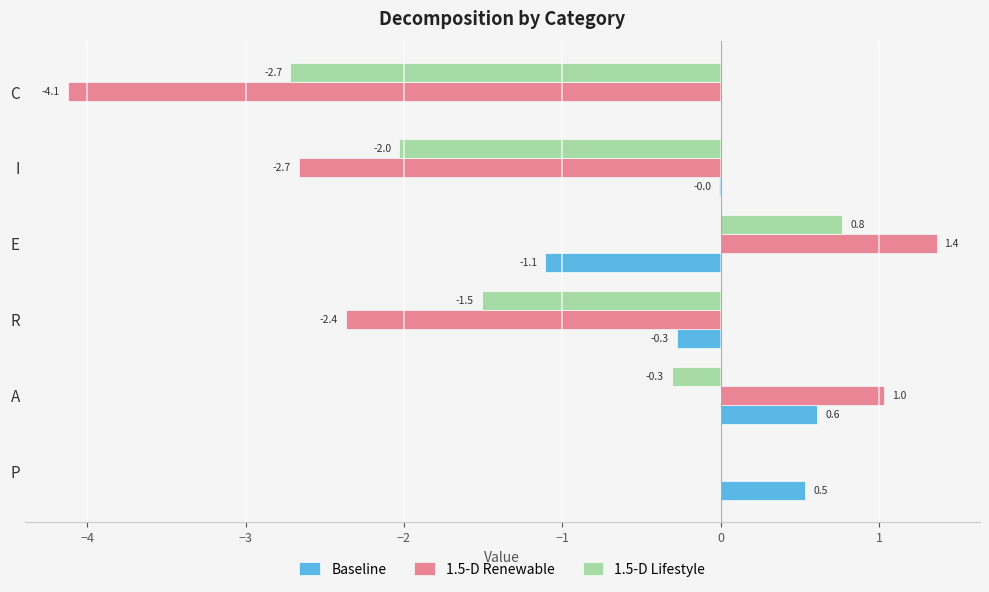

At which label is 1.5-D Renewable closest to -1?

P